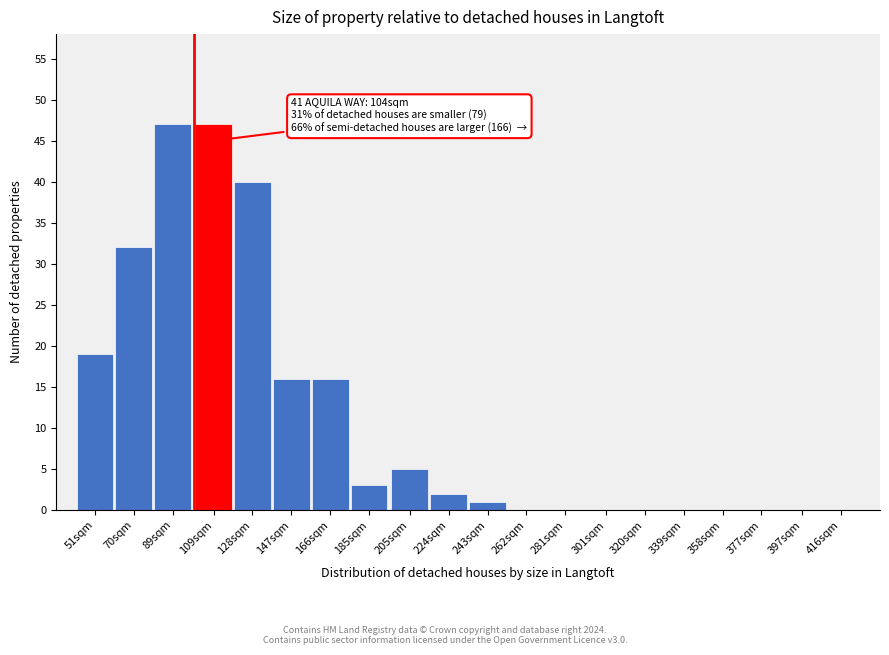

Reading left to right, transcribe all the data shown in this chart.

51sqm=19	70sqm=32	89sqm=47	109sqm=47	128sqm=40	147sqm=16	166sqm=16	185sqm=3	205sqm=5	224sqm=2	243sqm=1	262sqm=0	281sqm=0	301sqm=0	320sqm=0	339sqm=0	358sqm=0	377sqm=0	397sqm=0	416sqm=0